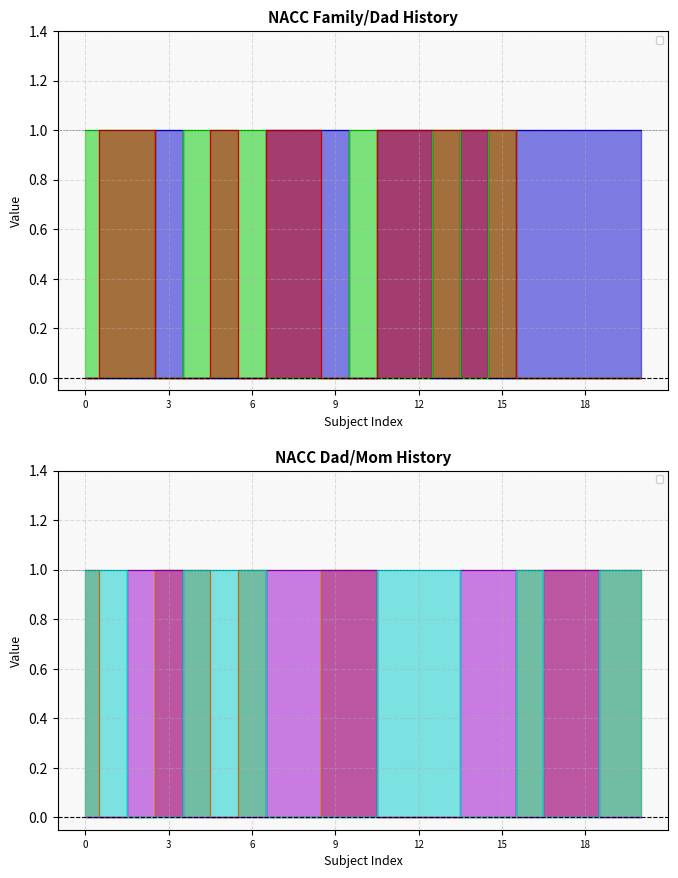

At how many categories does at least one series exceed 0?

21